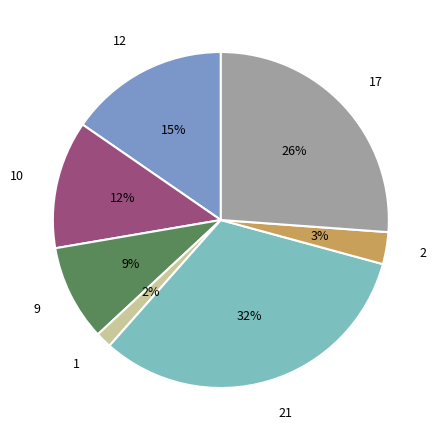

To the nearest percent, what is the difference between the 10 and 9 slice percentages?

3%